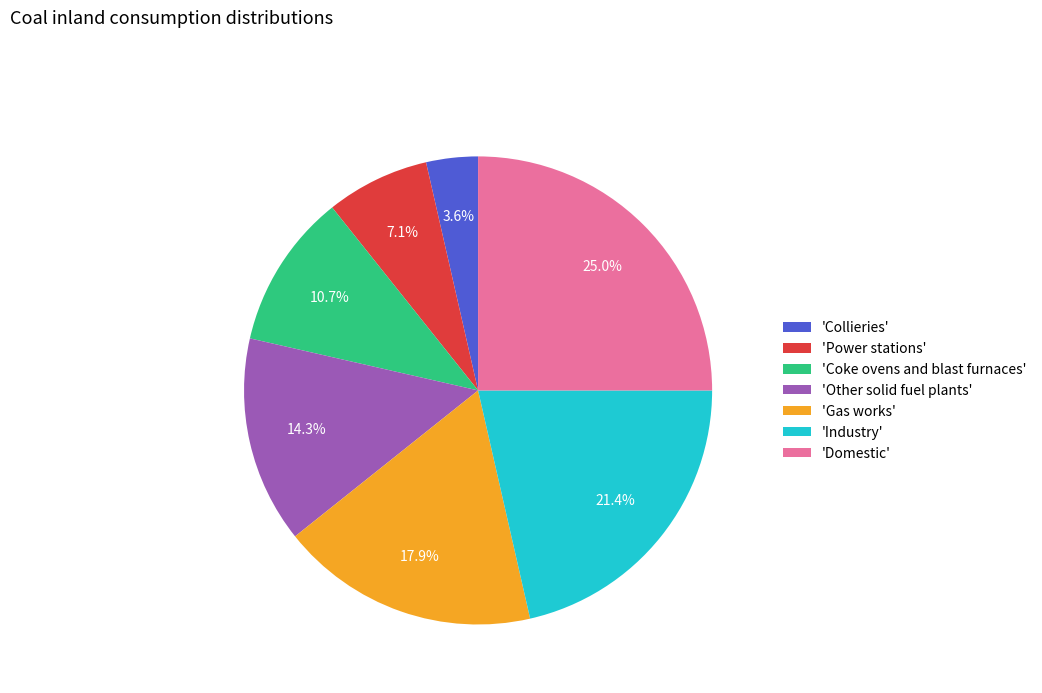

Between 'Coke ovens and blast furnaces' and 'Gas works', which is larger?

'Gas works'